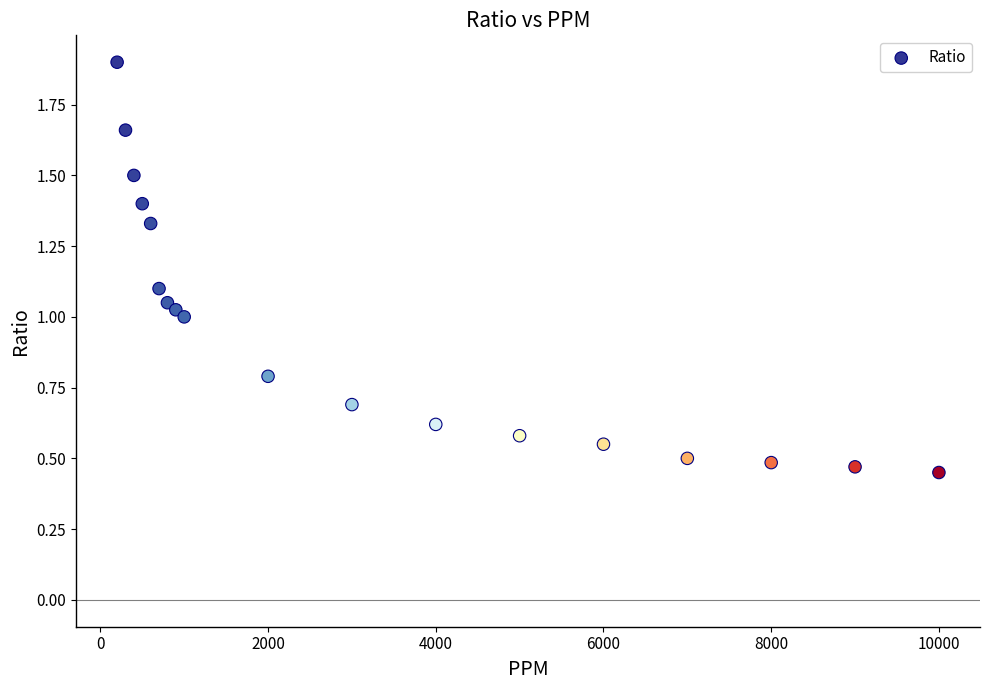

What is the range of X values (max minus min)?

9800.0